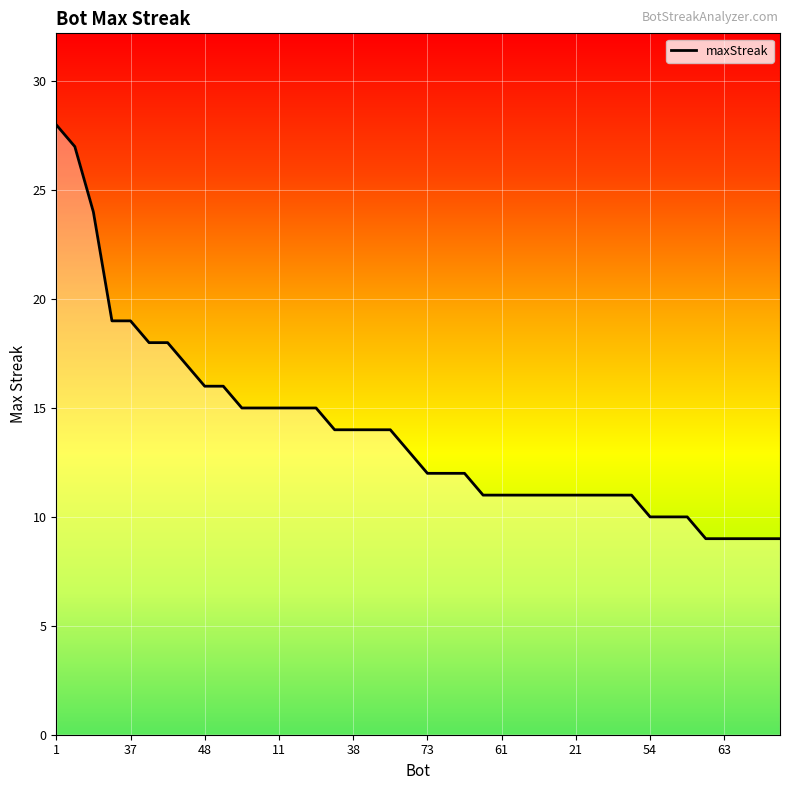

What is the greatest value displayed?

28